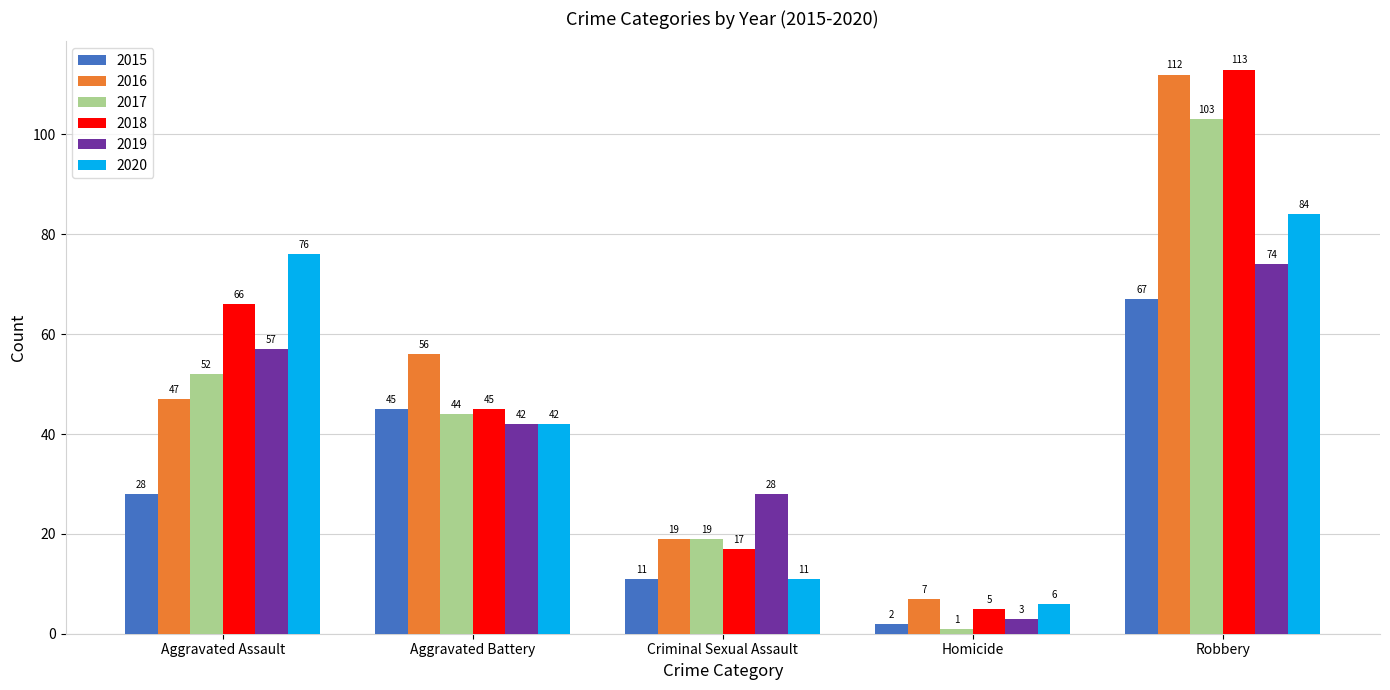

What is the difference between the second highest and second lowest values in the 2020 series?

65